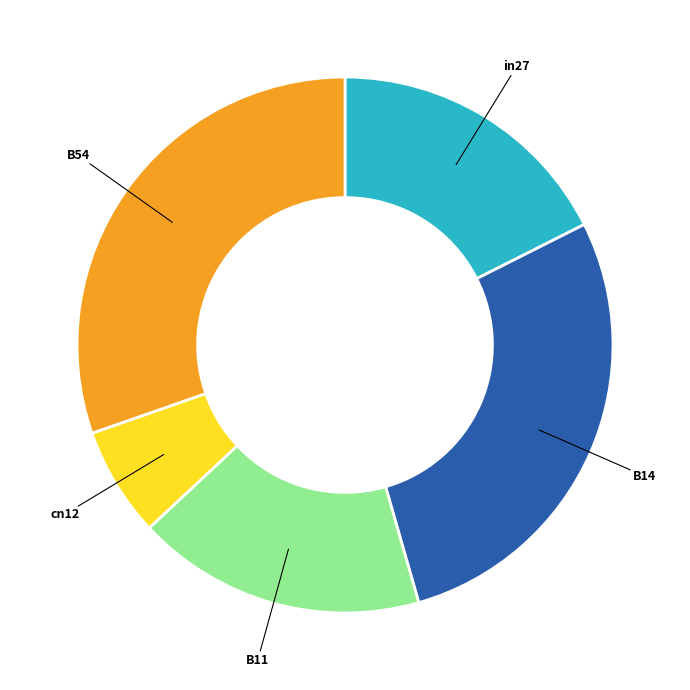

Is there a majority slice in this chart?

No